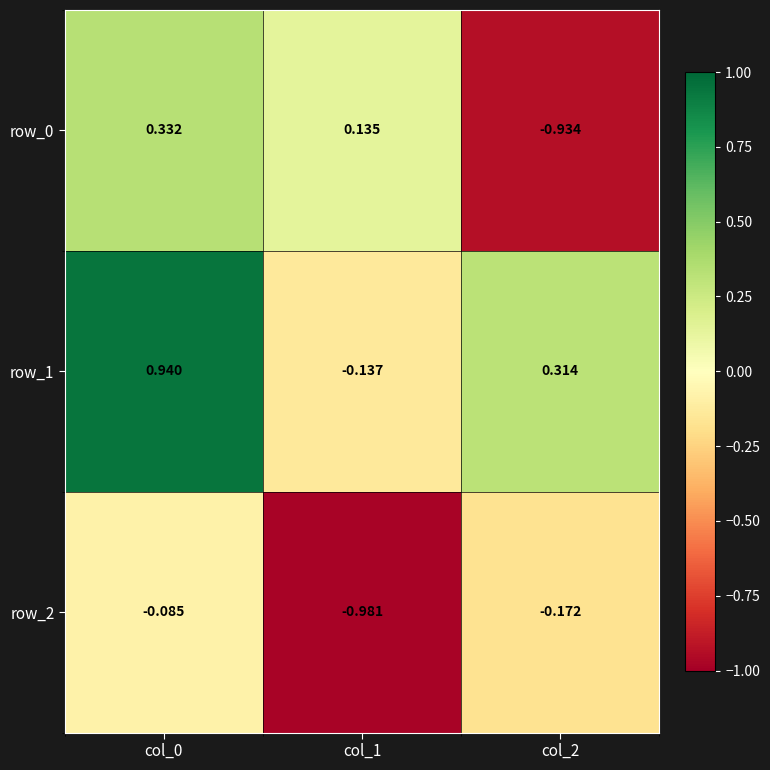

Is the value of row_0 at col_0 greater than the value of row_2 at col_0?

Yes